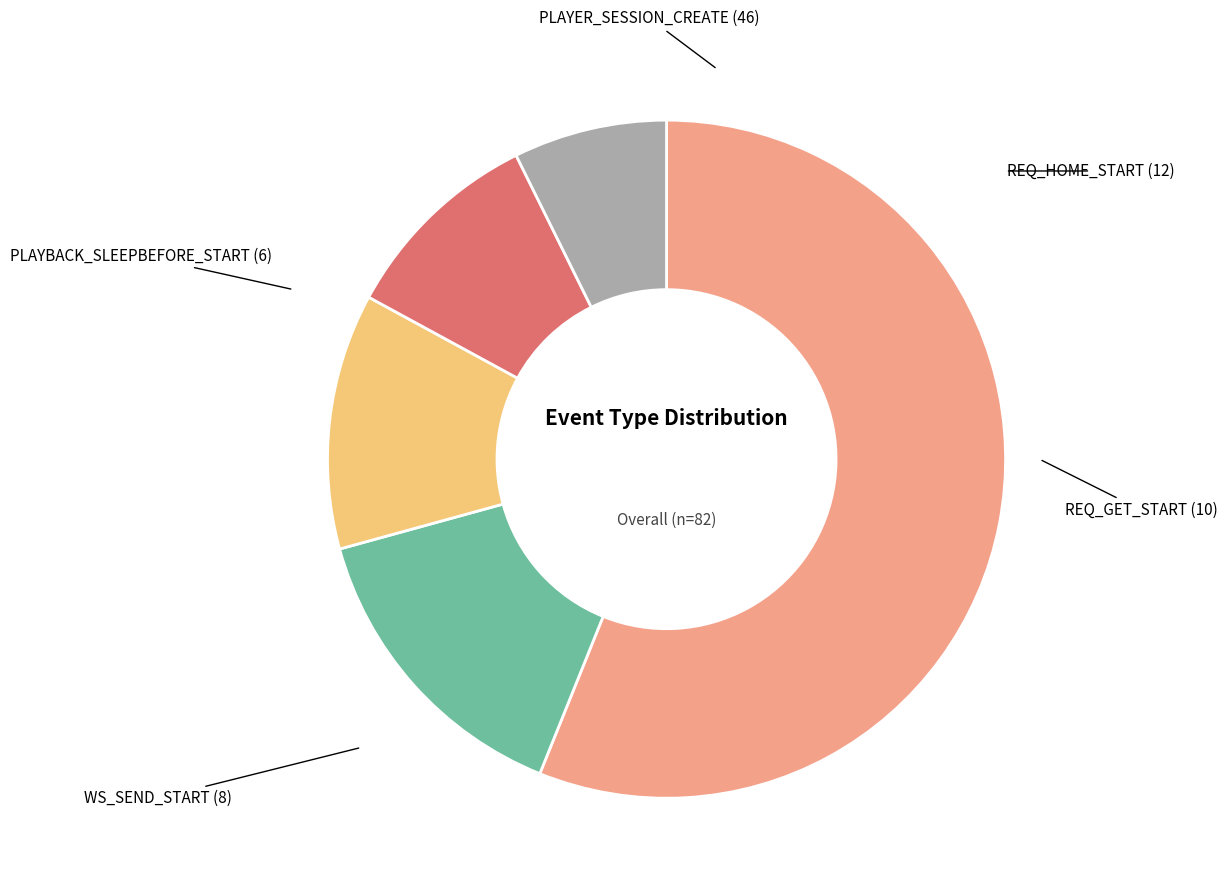

Is there any slice that represents more than half of the pie?

Yes